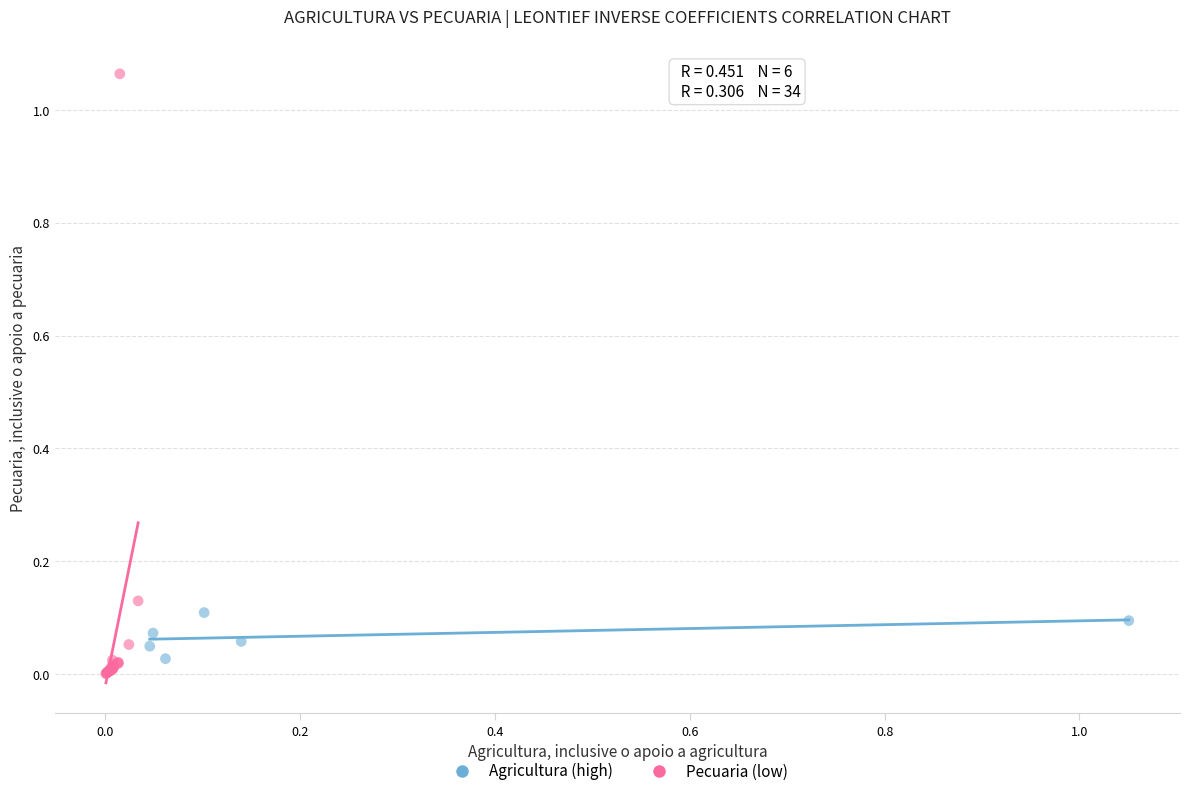

Which series contains the lowest Y value?

Pecuaria (low)